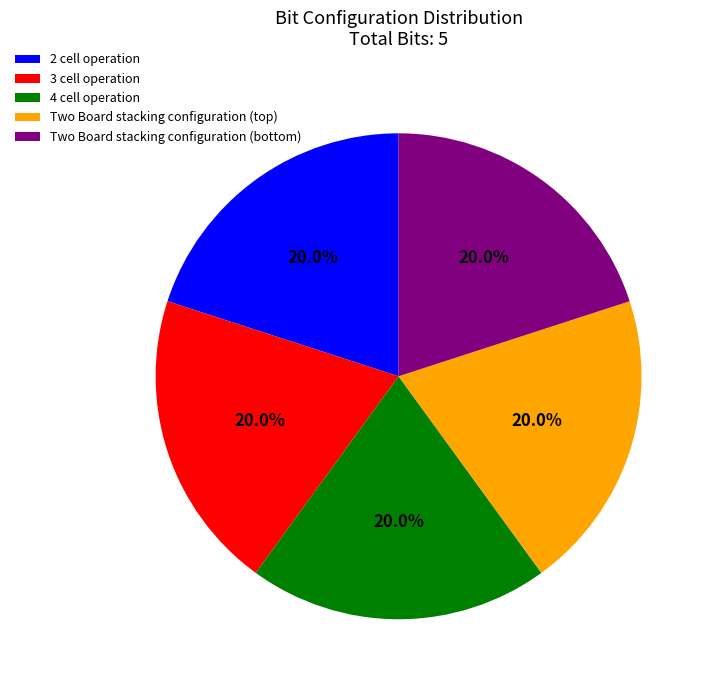

What portion of the pie excludes 4 cell operation?

80.0%